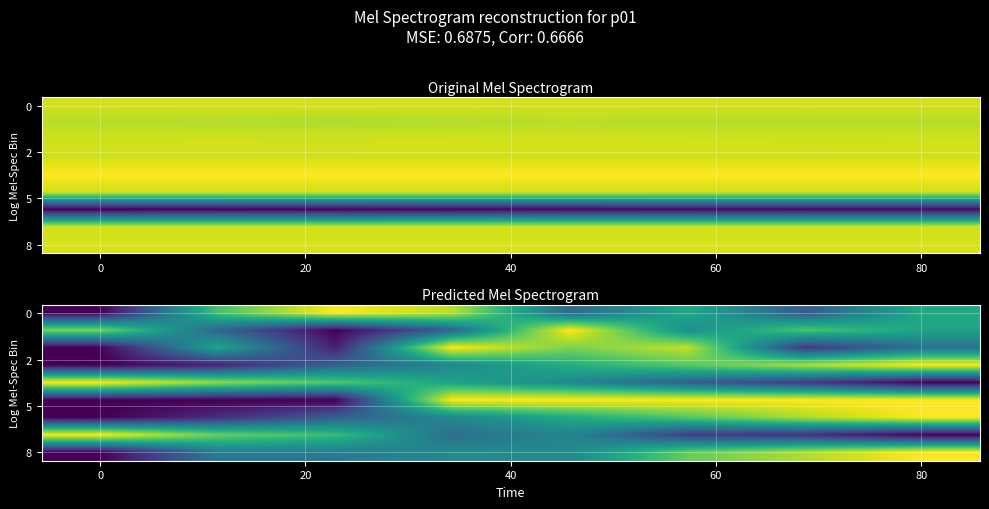

Between 6 and 5, which is larger?

5